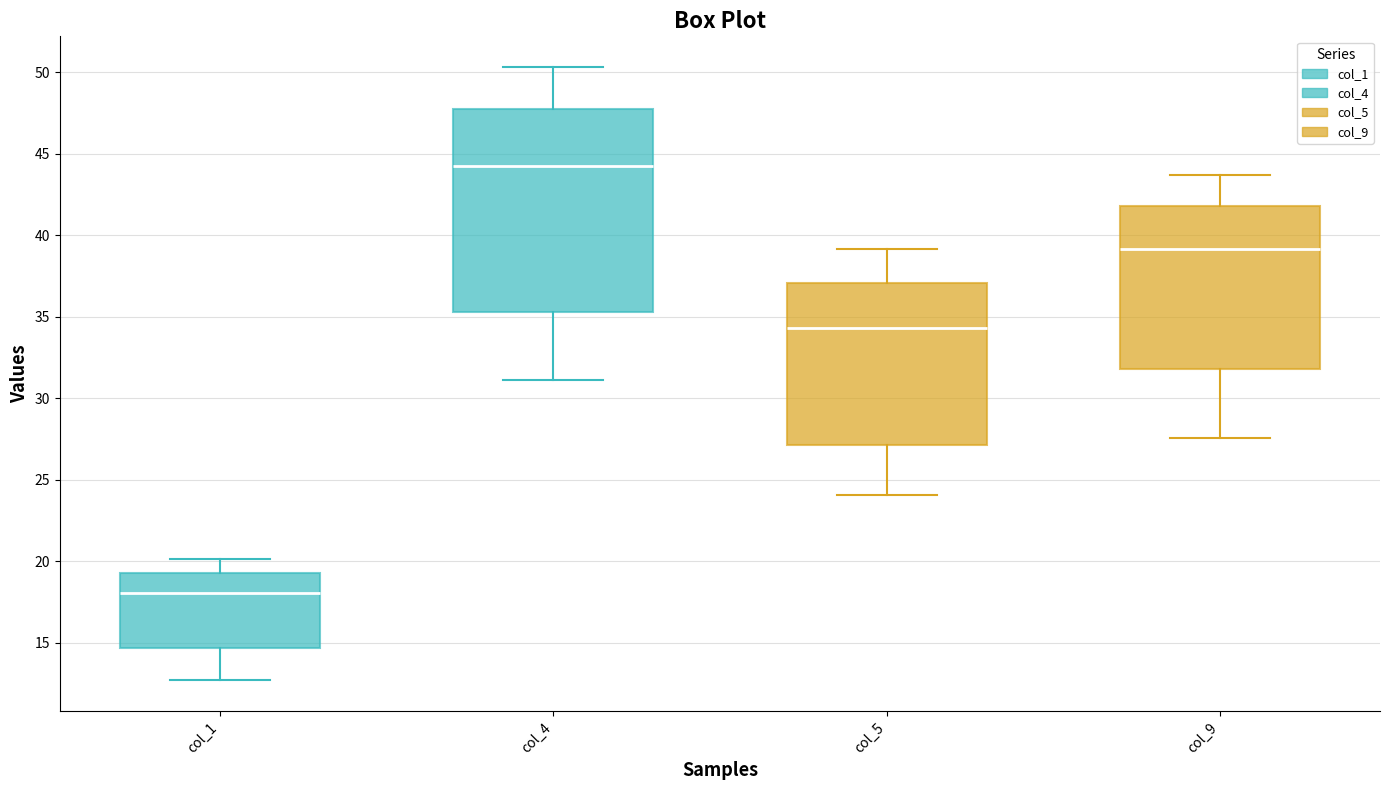

Reading left to right, read every box against the y-axis: the position of its median line, the range the box covers, and the ends of its whiskers. The values are not printed on the chart, so give them approximately, as read against the axis.

col_1: median 18.0, box 14.5 to 19.0, whiskers 12.5 to 20.0
col_4: median 44.0, box 35.5 to 47.5, whiskers 31.0 to 50.5
col_5: median 34.5, box 27.0 to 37.0, whiskers 24.0 to 39.0
col_9: median 39.0, box 32.0 to 42.0, whiskers 27.5 to 43.5